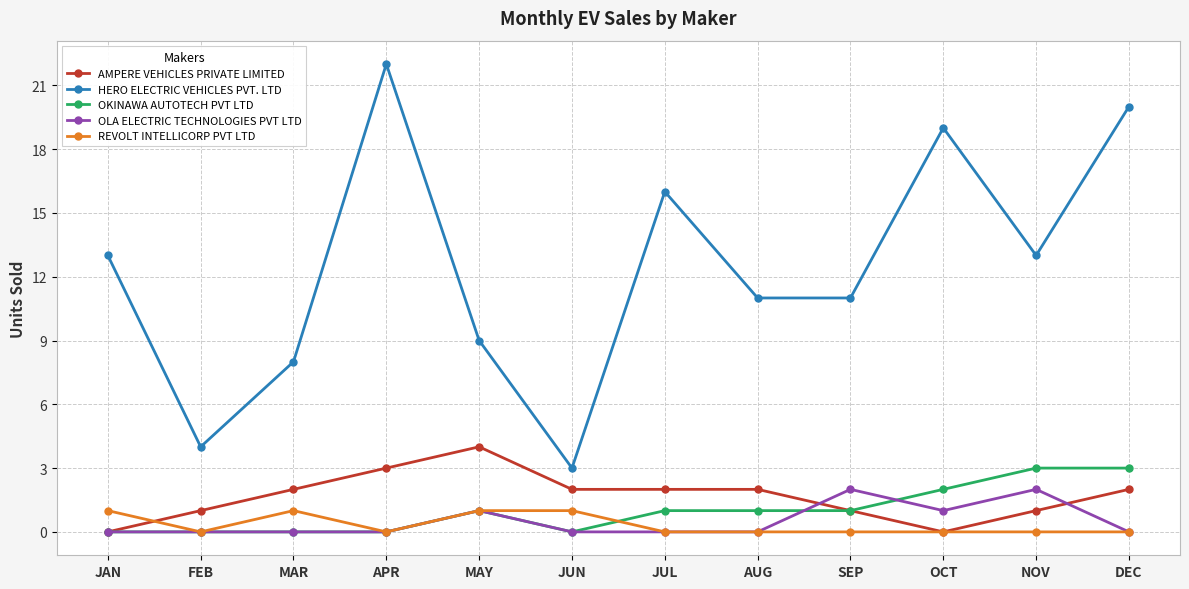

True or false: AMPERE VEHICLES PRIVATE LIMITED has a value of 1 at FEB.

True